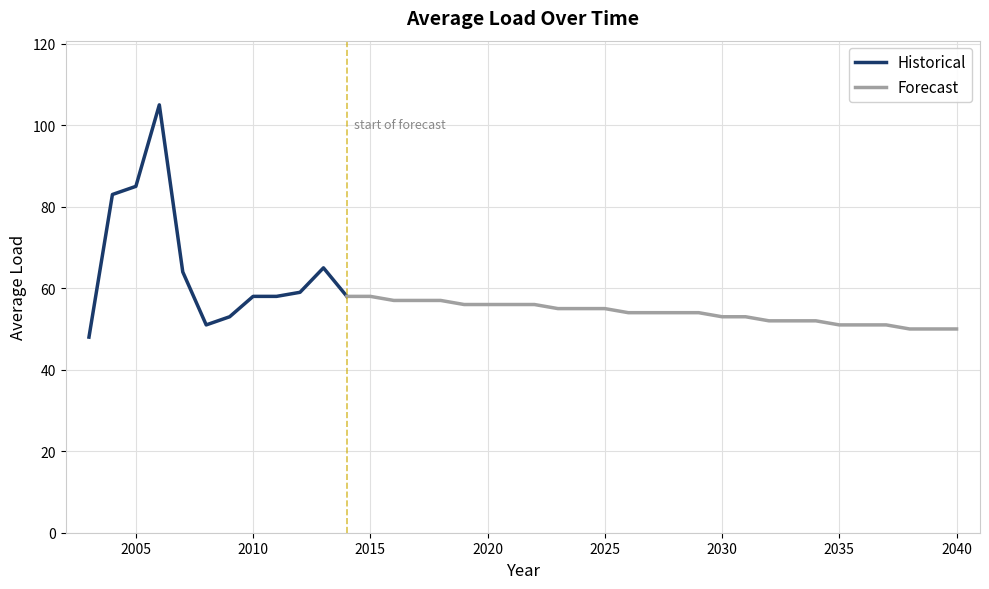

What is the ratio of the value at 2027 to the value at 2020?

1.0